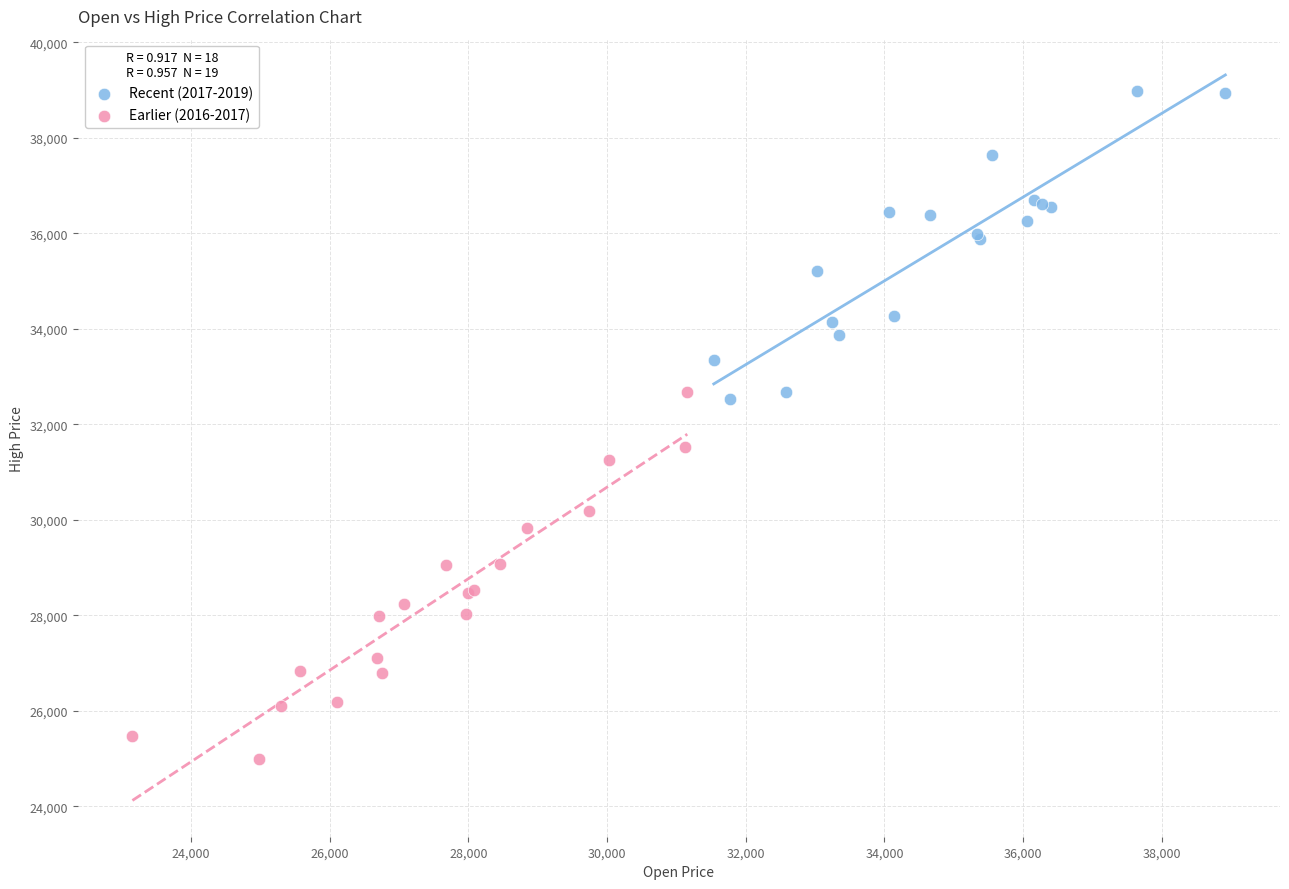

What are all the series names shown in the legend?

Recent (2017-2019), Earlier (2016-2017)